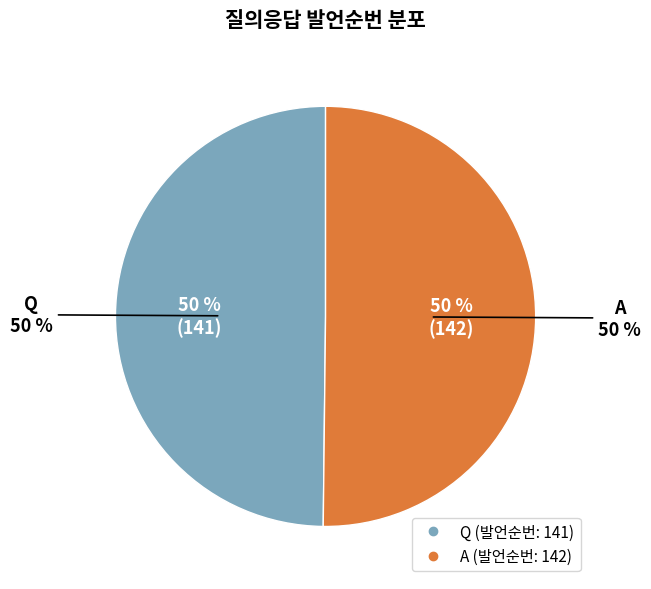

What is the majority slice?

A